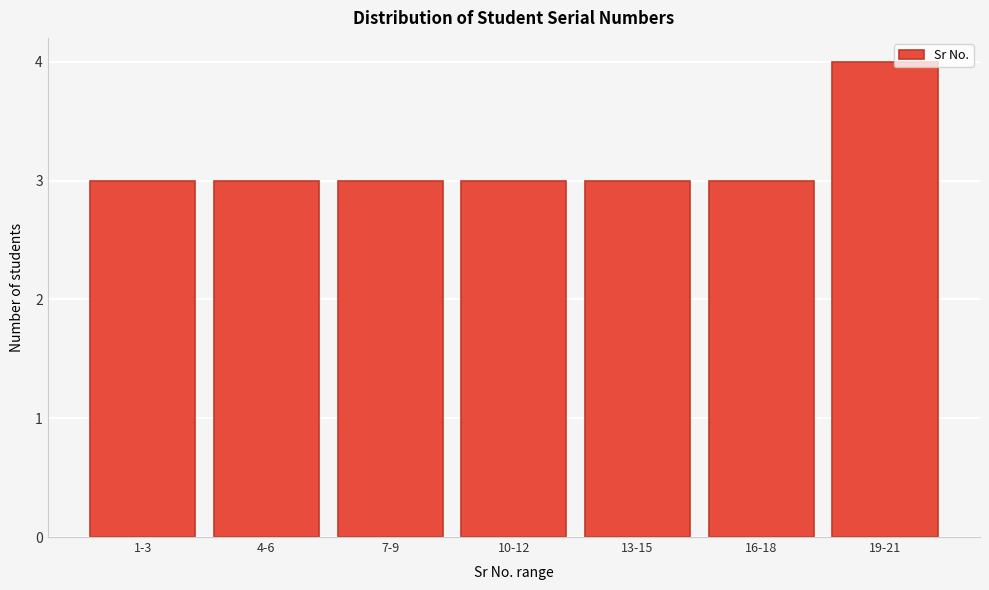

Reading left to right, what are all the values shown in this chart?

1-3=3	4-6=3	7-9=3	10-12=3	13-15=3	16-18=3	19-21=4